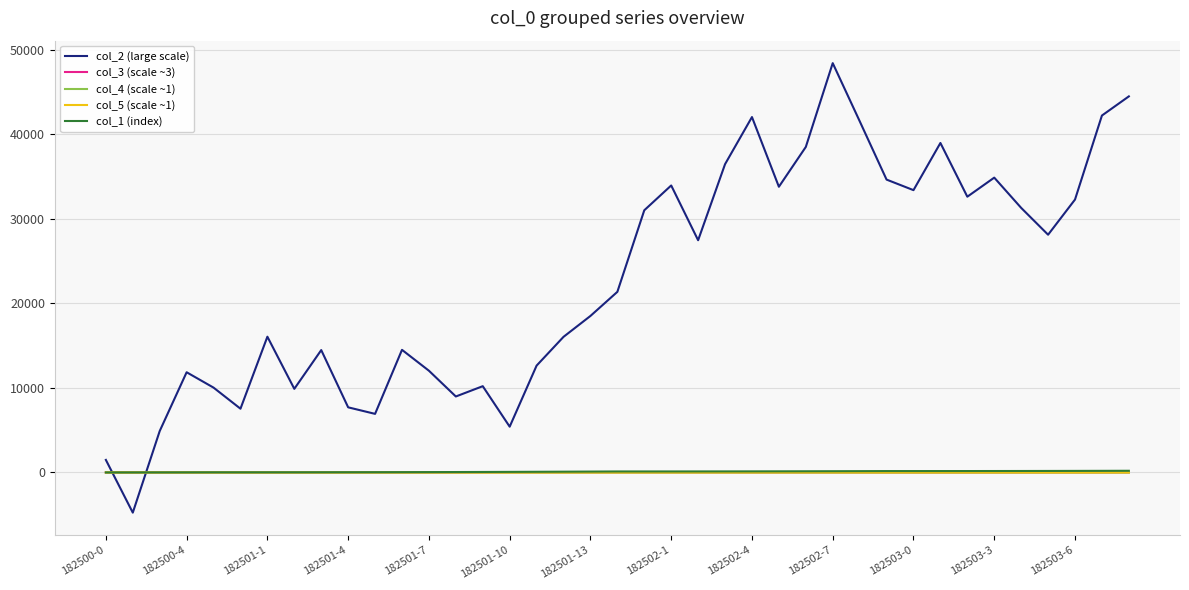

Which series has the largest total across all categories?

col_2 (large scale)